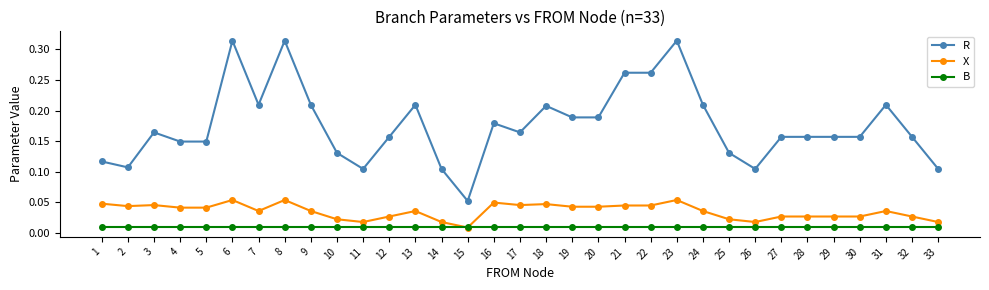

At which category does R reach its first local peak?

3